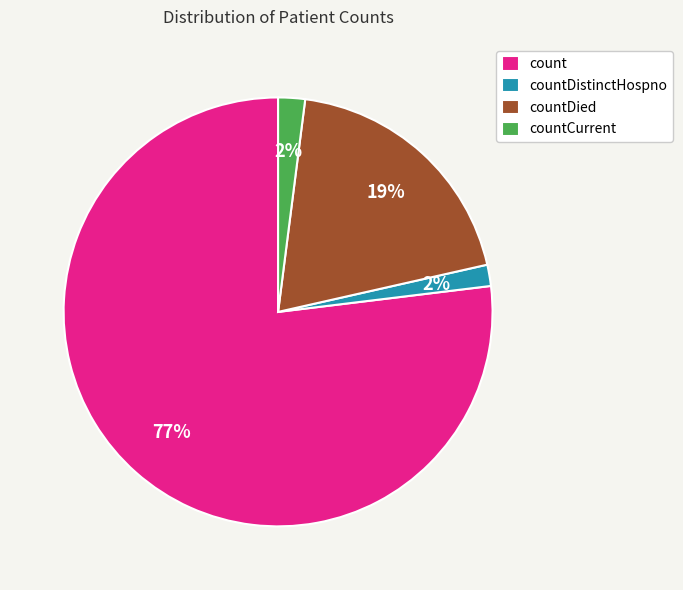

How many slices are in this pie chart?

4